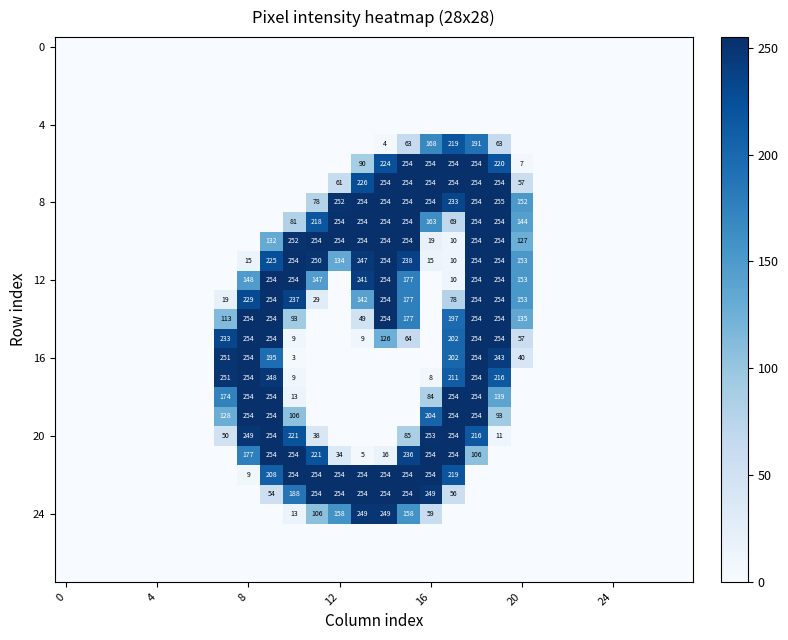

At how many categories does at least one series exceed 155?

13